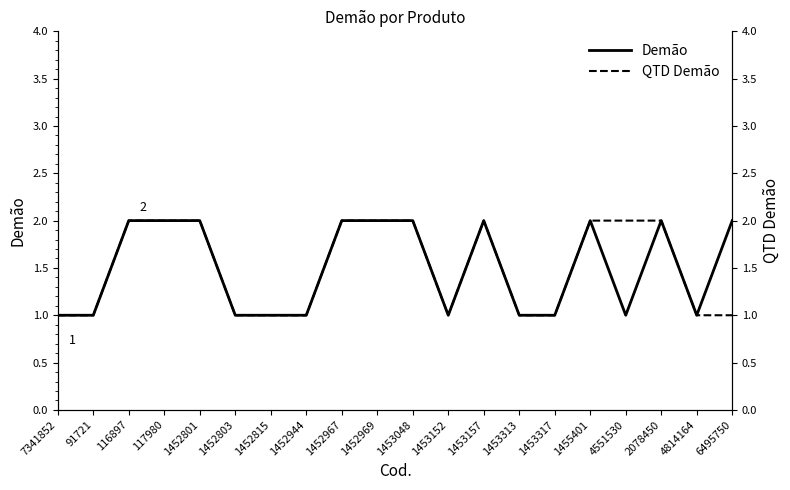

What is the value of the Demão point at the 5th from the left?

2